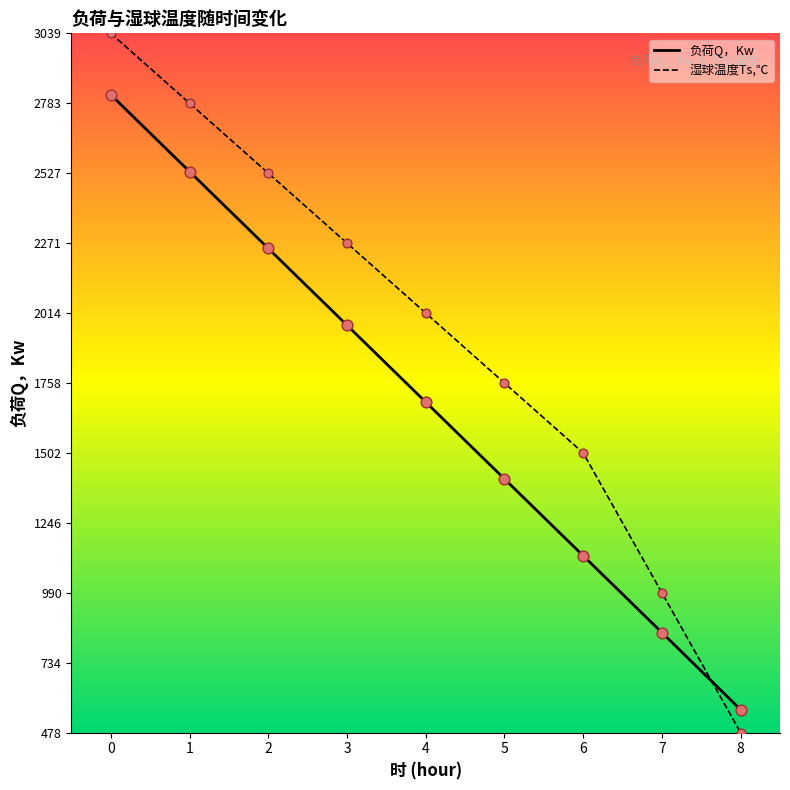

What are all the series names shown in the legend?

负荷Q，Kw, 湿球温度Ts,℃